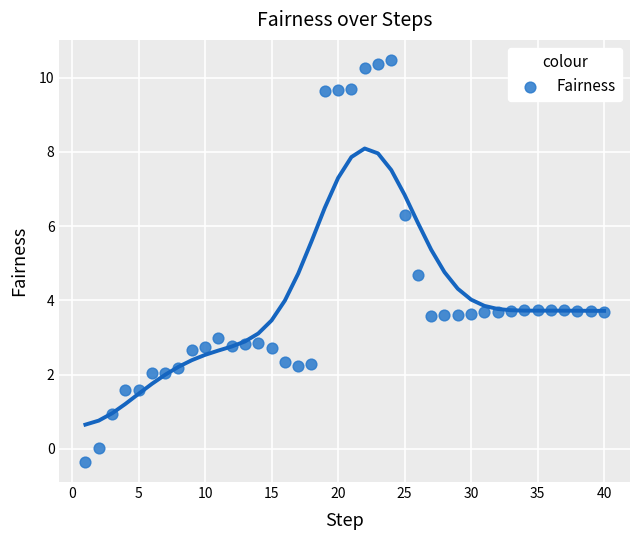

What Y value in the scatter plot is closest to 5?

4.7